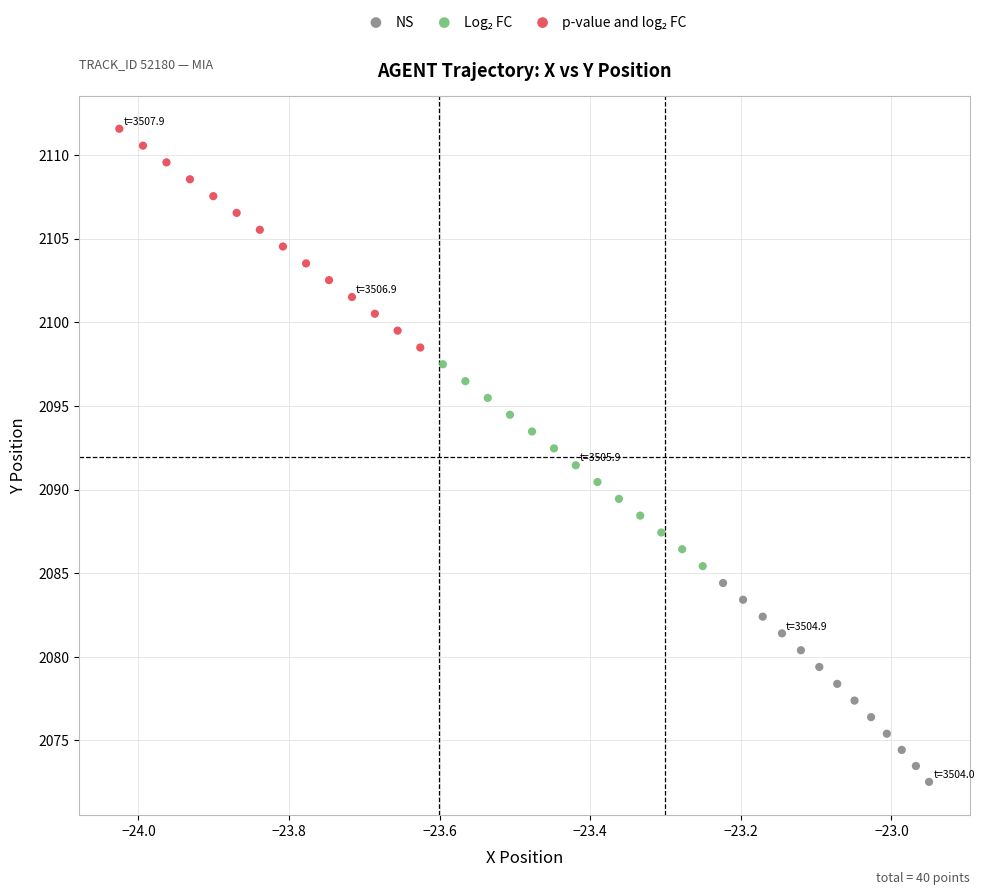

Which series contains the lowest Y value?

NS